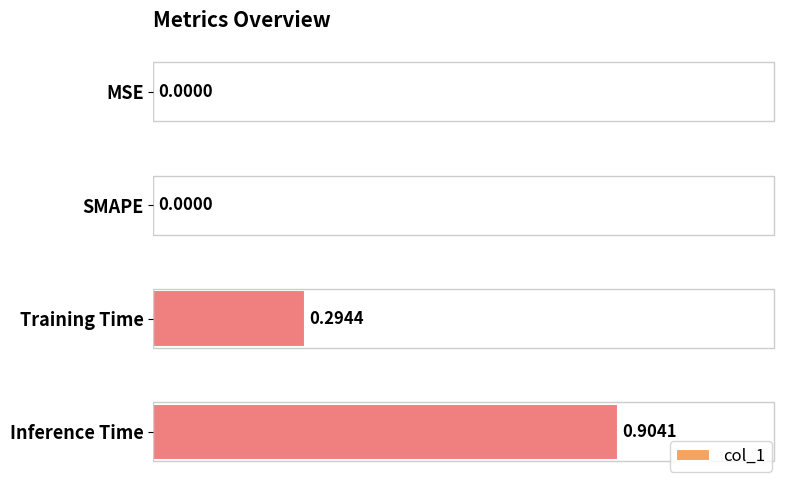

What is the sum of the values at Training Time and Inference Time?

1.2